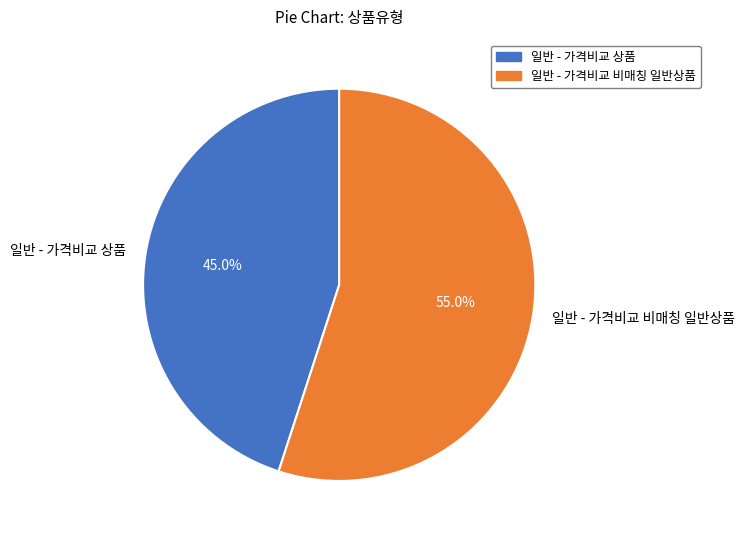

To the nearest percent, what is the combined percentage of 일반 - 가격비교 상품 and 일반 - 가격비교 비매칭 일반상품?

100%